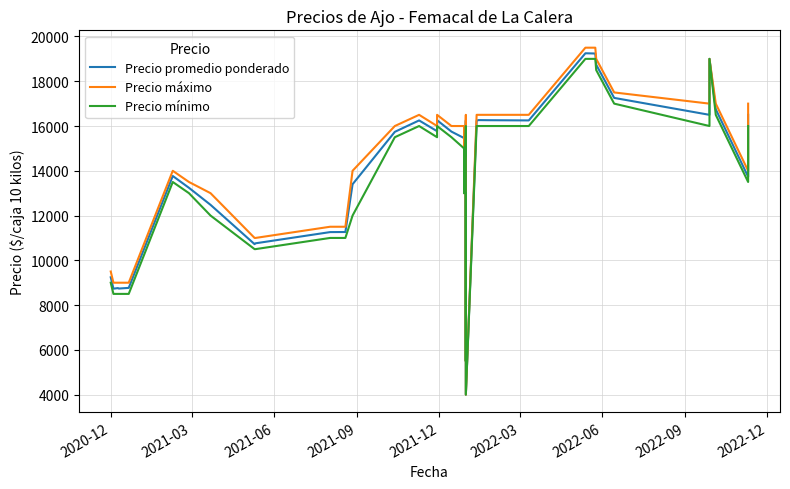

Does the chart display data point markers on the line(s)?

No